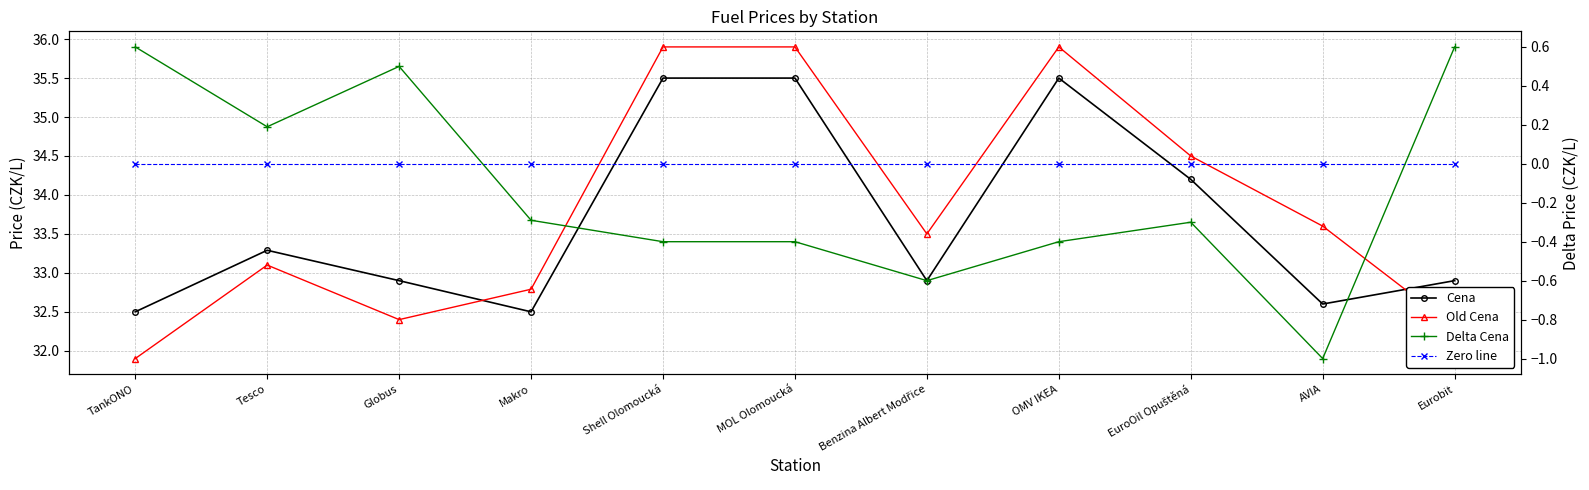

Is this an area chart (filled region under the line)?

No